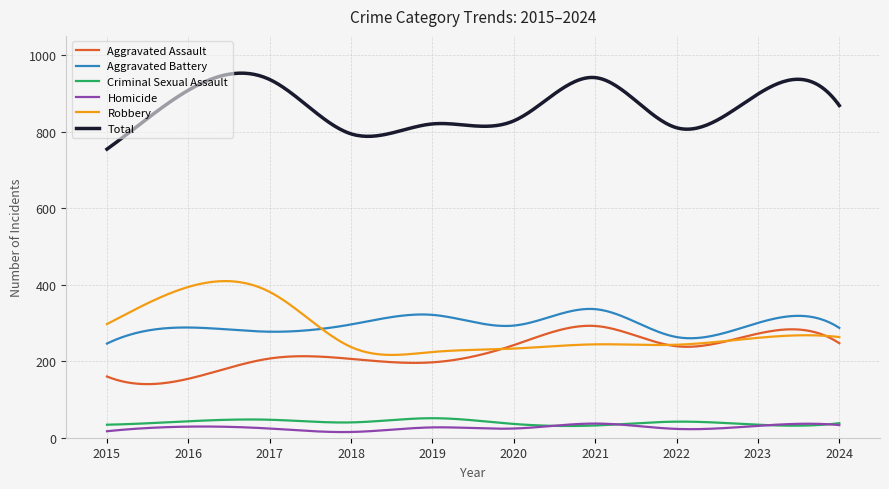

How many lines are shown in the chart?

6